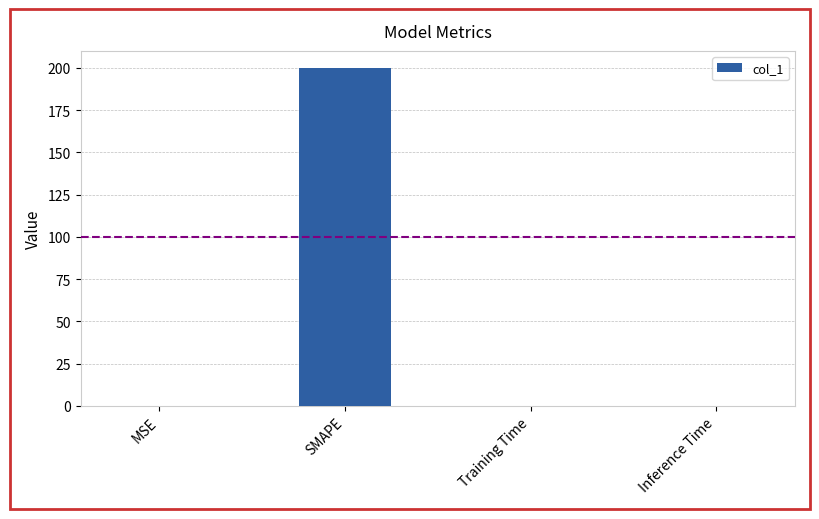

True or false: the data shows 200.0 at SMAPE.

True